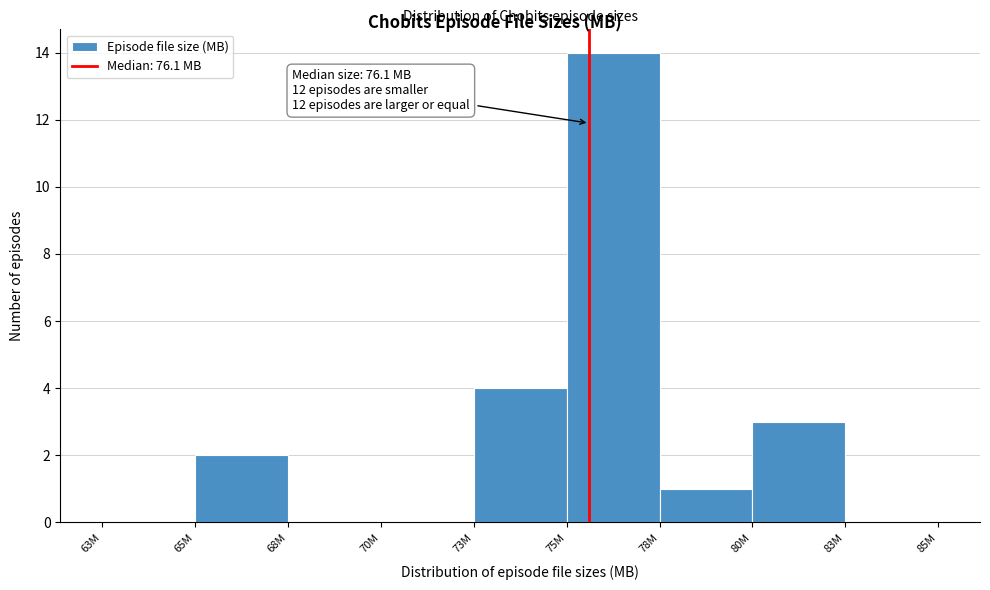

Reading right to left, what are all the values shown in this chart?

83M=0	80M=3	78M=1	75M=14	73M=4	70M=0	68M=0	65M=2	63M=0